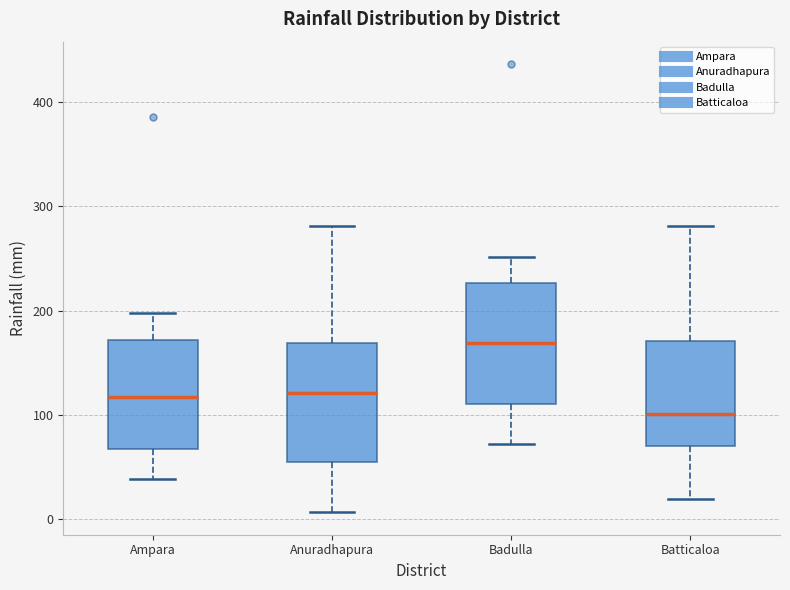

Where does the lower whisker of the box for Batticaloa end on the y-axis? The values are not printed on the chart, so give them approximately, as read against the axis.

20